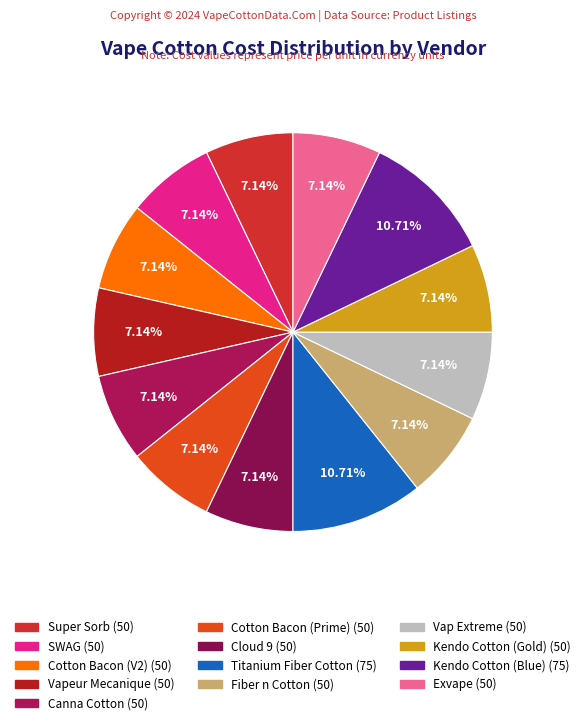

Count the number of slices in the pie.

13